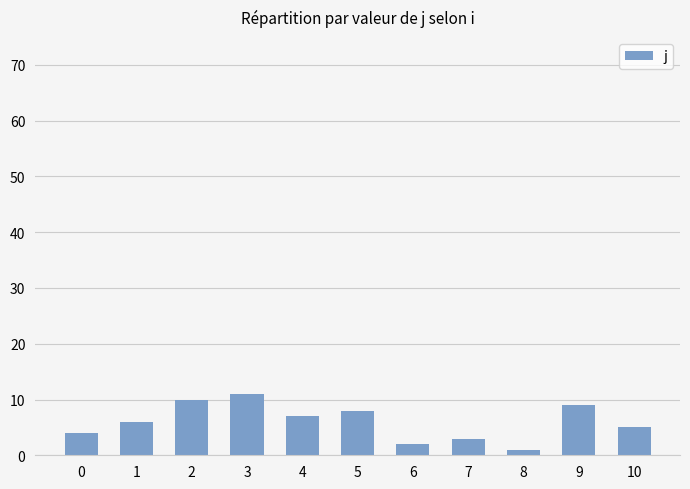

How many bars are there in total?

11